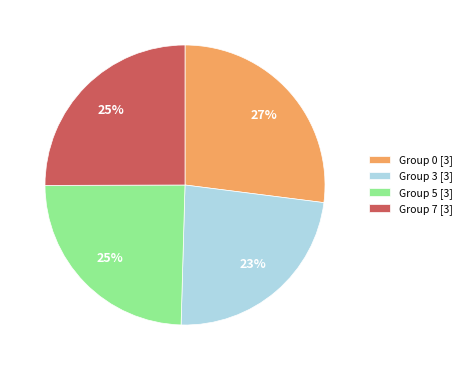

The Group 3 [3] slice represents 23% of the pie. True or false?

True